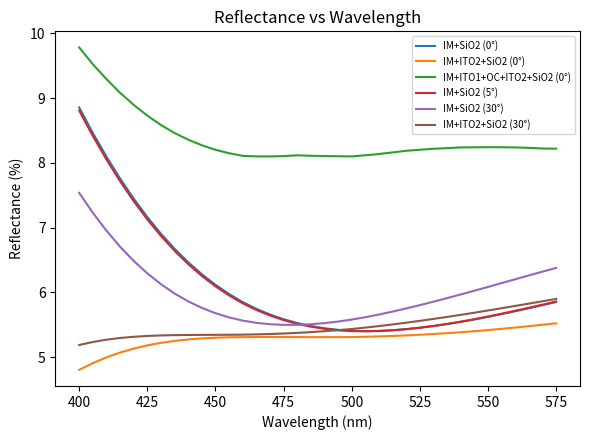

What is the maximum value for IM+ITO2+SiO2 (0°)?

5.5